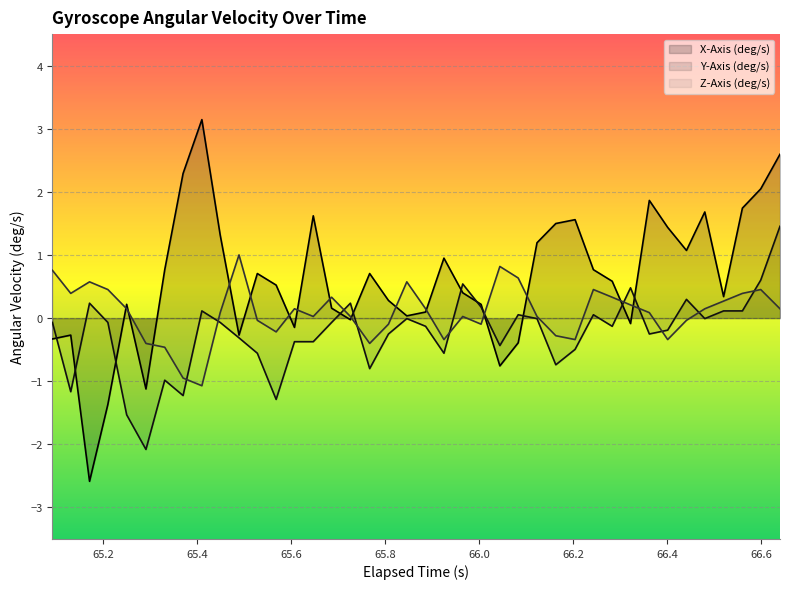

Which series has the widest spread of values?

X-Axis (deg/s)